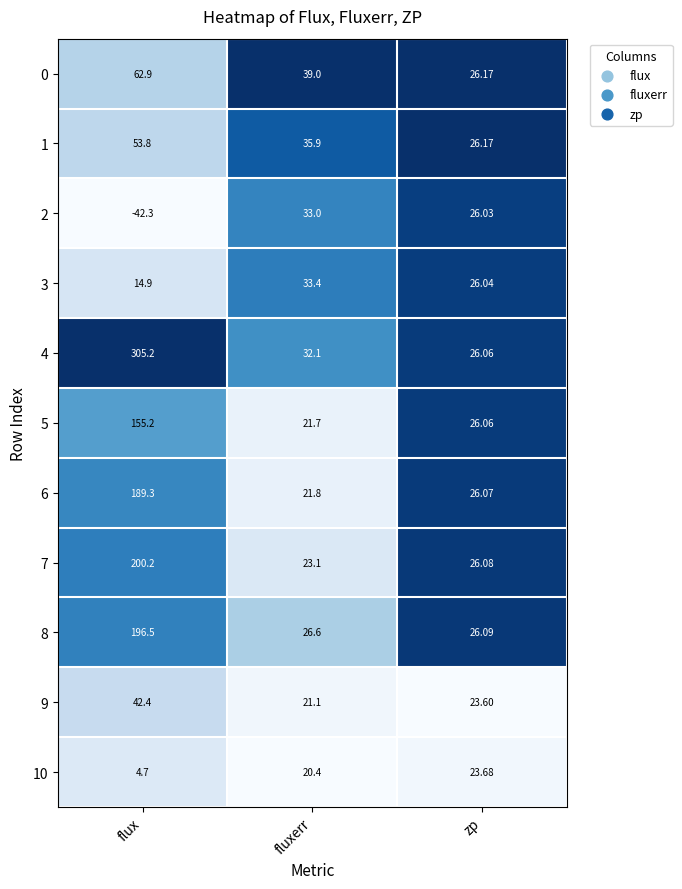

Which label corresponds to the smallest value in the chart?

flux